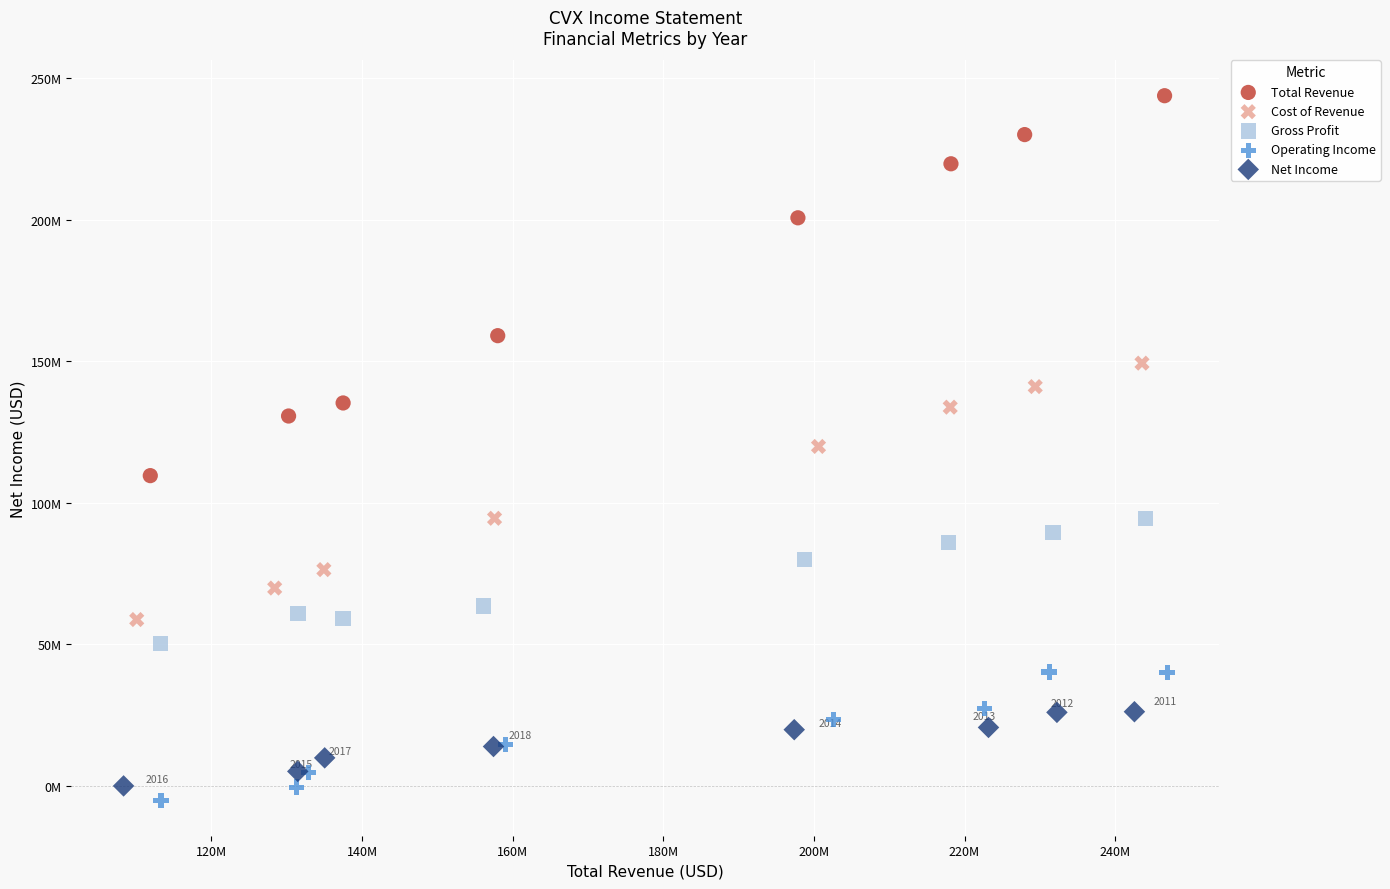

What are all the series names shown in the legend?

Total Revenue, Cost of Revenue, Gross Profit, Operating Income, Net Income